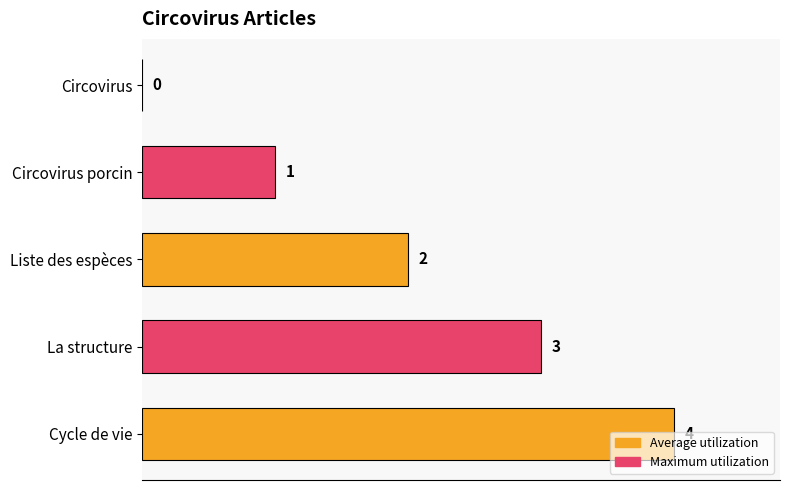

The chart shows a value of 6 at Cycle de vie. True or false?

False